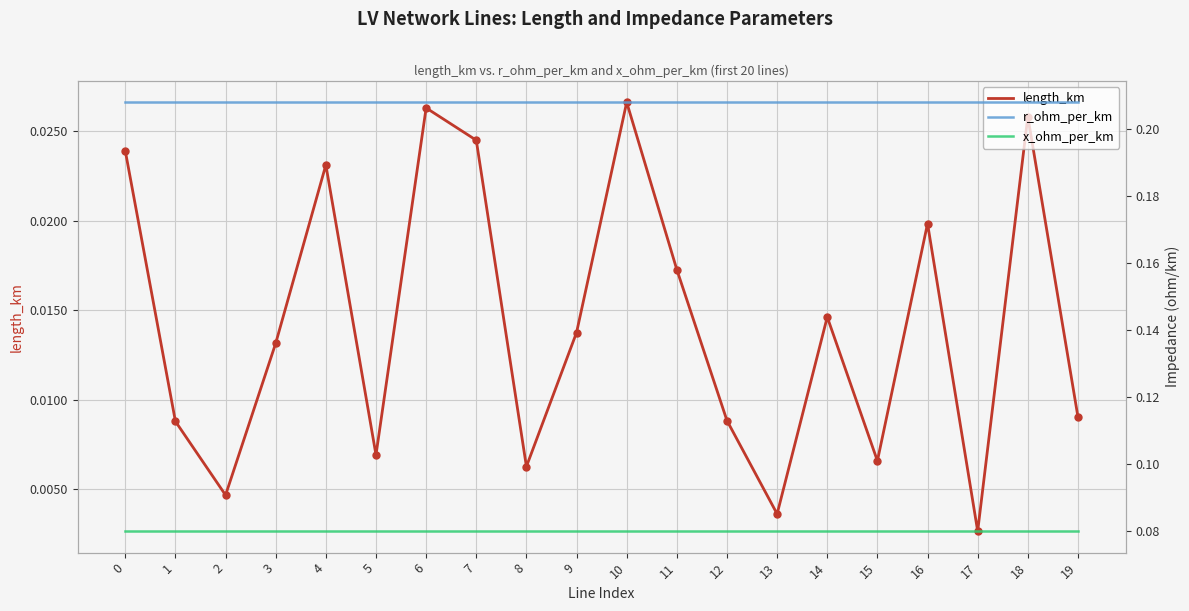

At which category does length_km reach its first local valley?

2